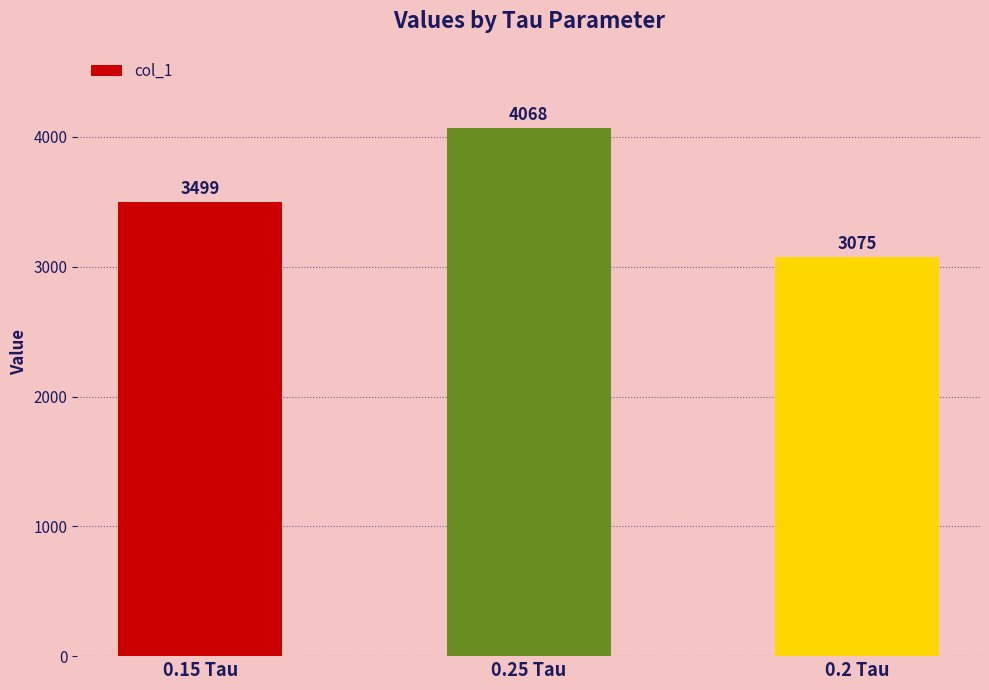

The chart shows a value of 3499 at 0.15 Tau. True or false?

True